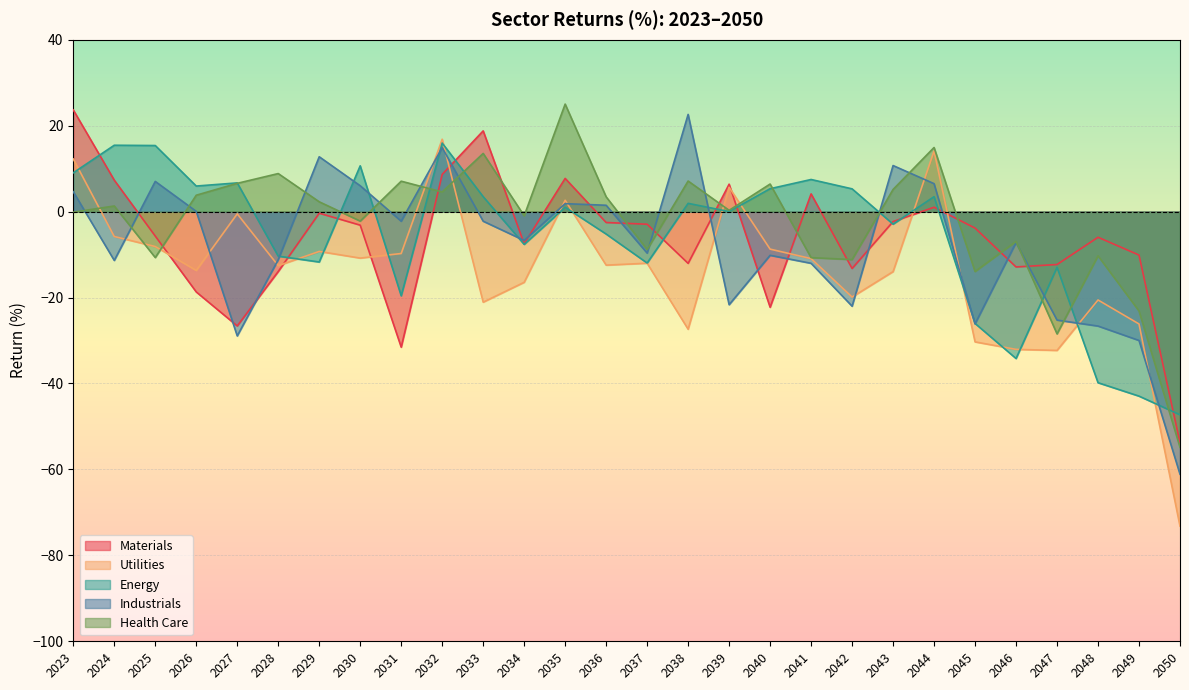

What is the difference between the maximum and minimum values in the Utilities series?

90.0